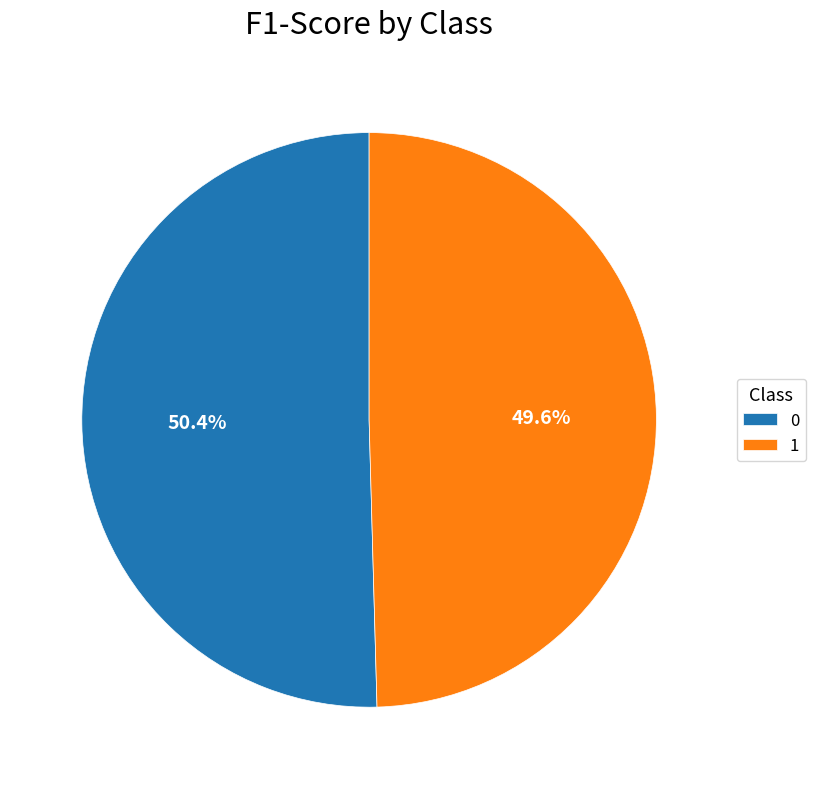

How many segments does this pie chart have?

2